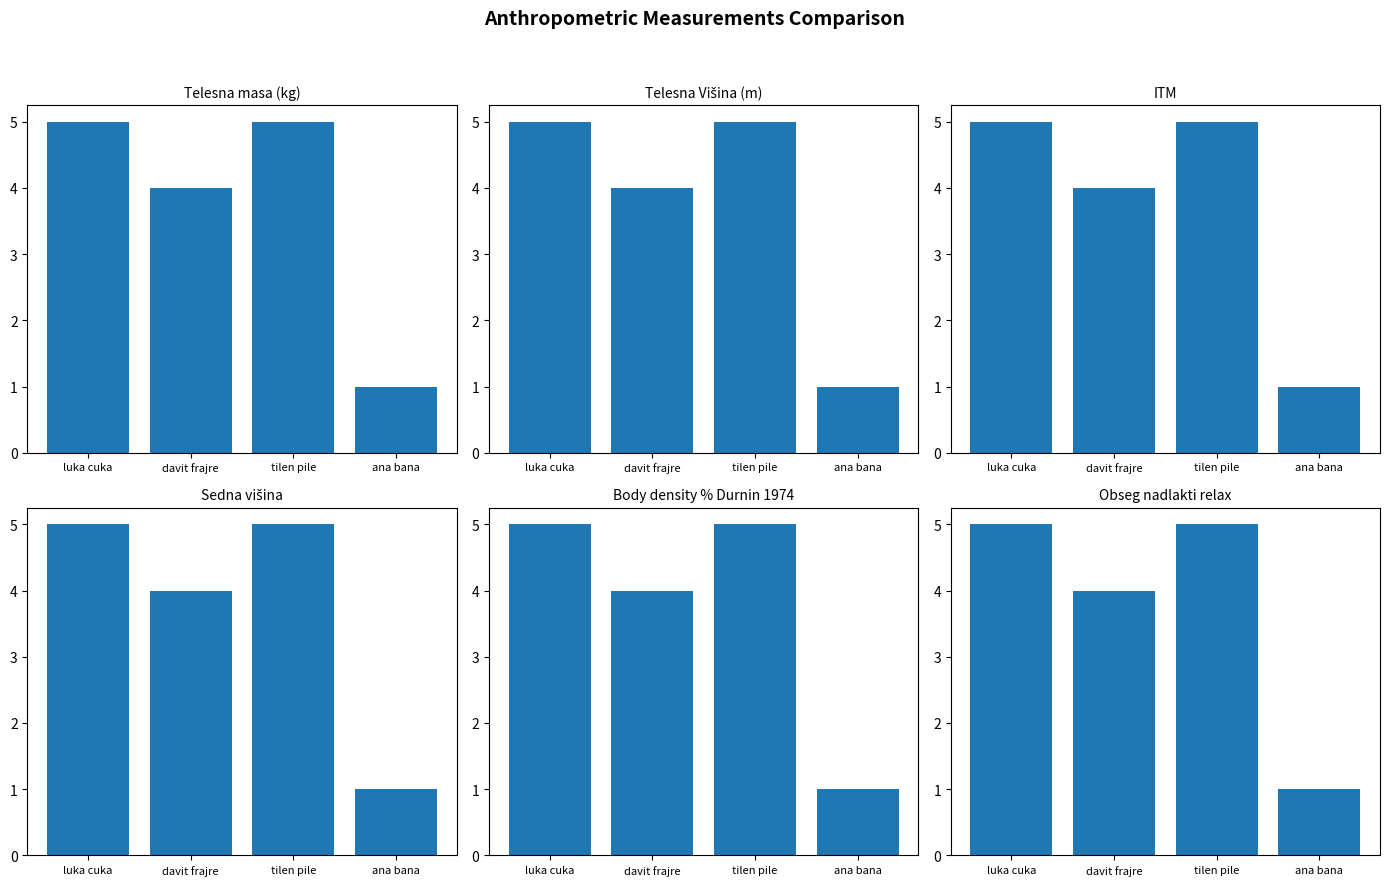

At which label is Body density % Durnin 1974 closest to 3?

davit frajre